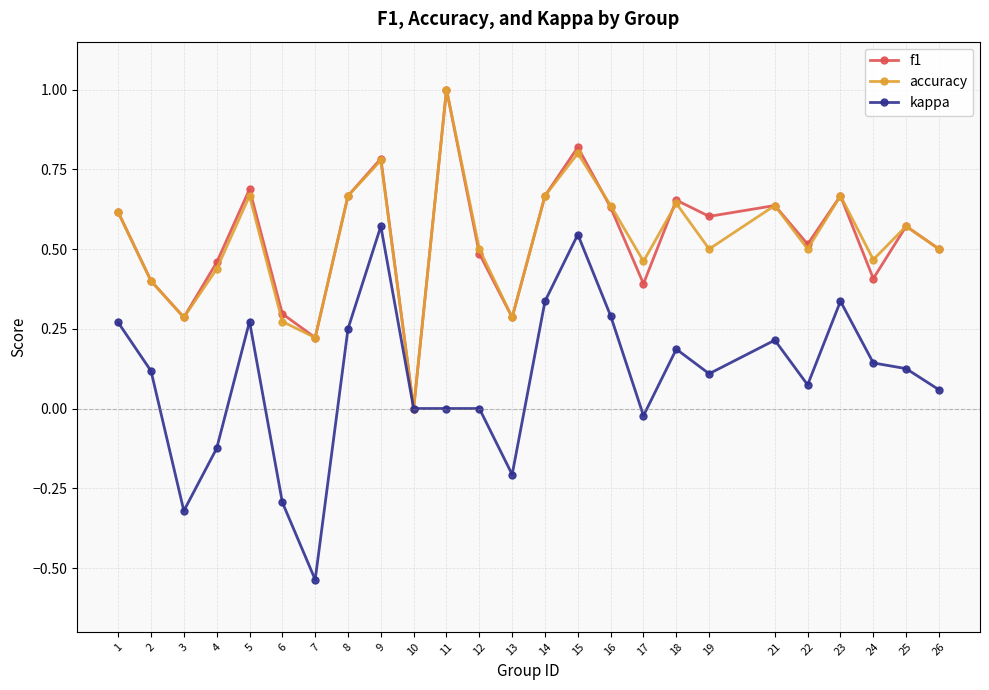

Where is the first local maximum for kappa?

5